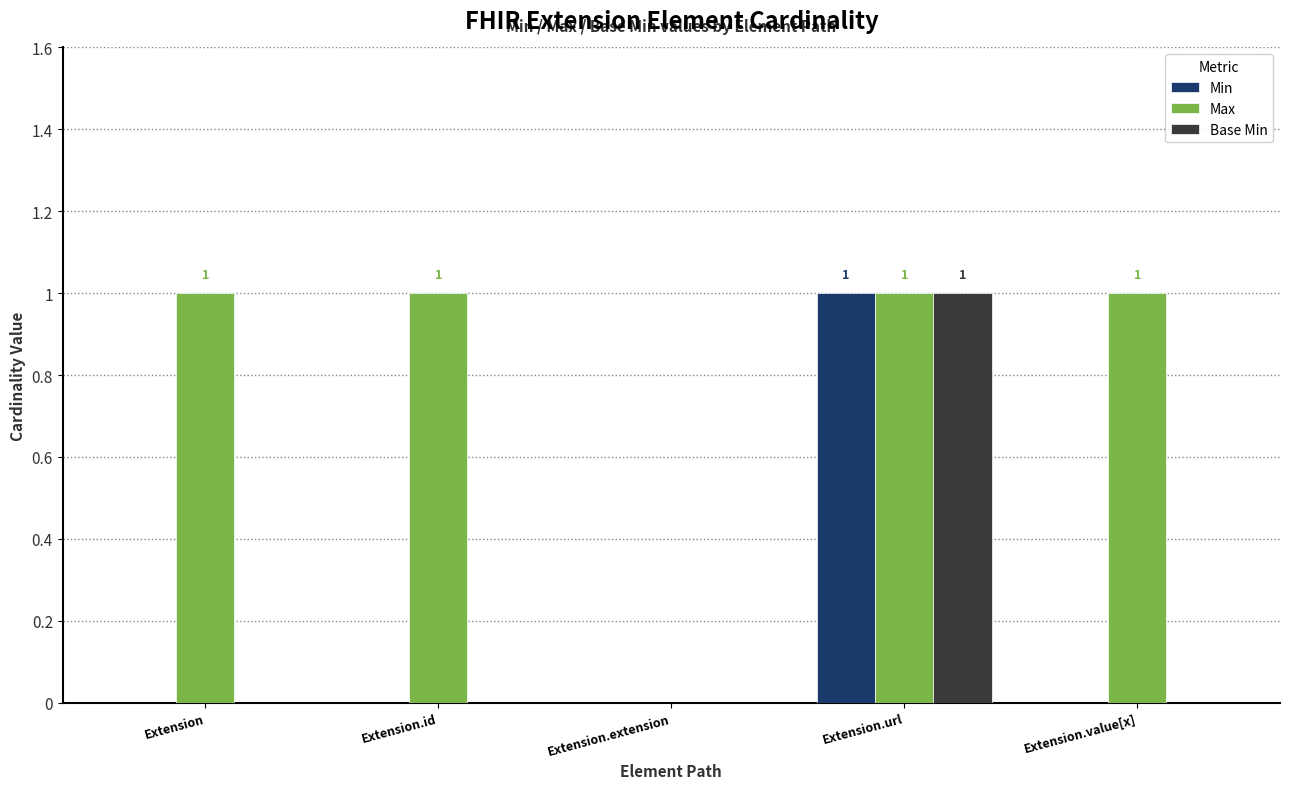

What is the sum of all Max values?

4